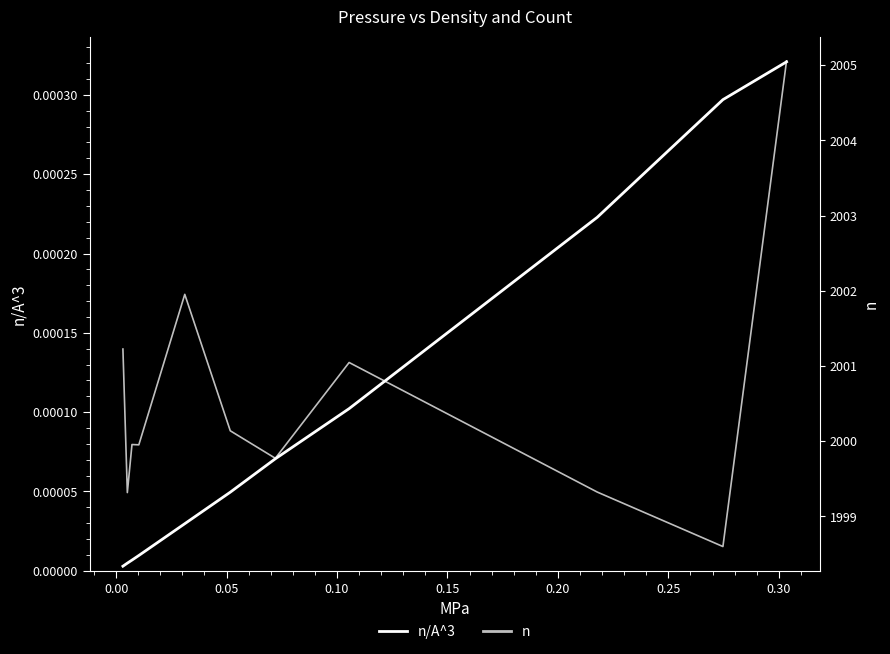

What are all the series names shown in the legend?

n/A^3, n